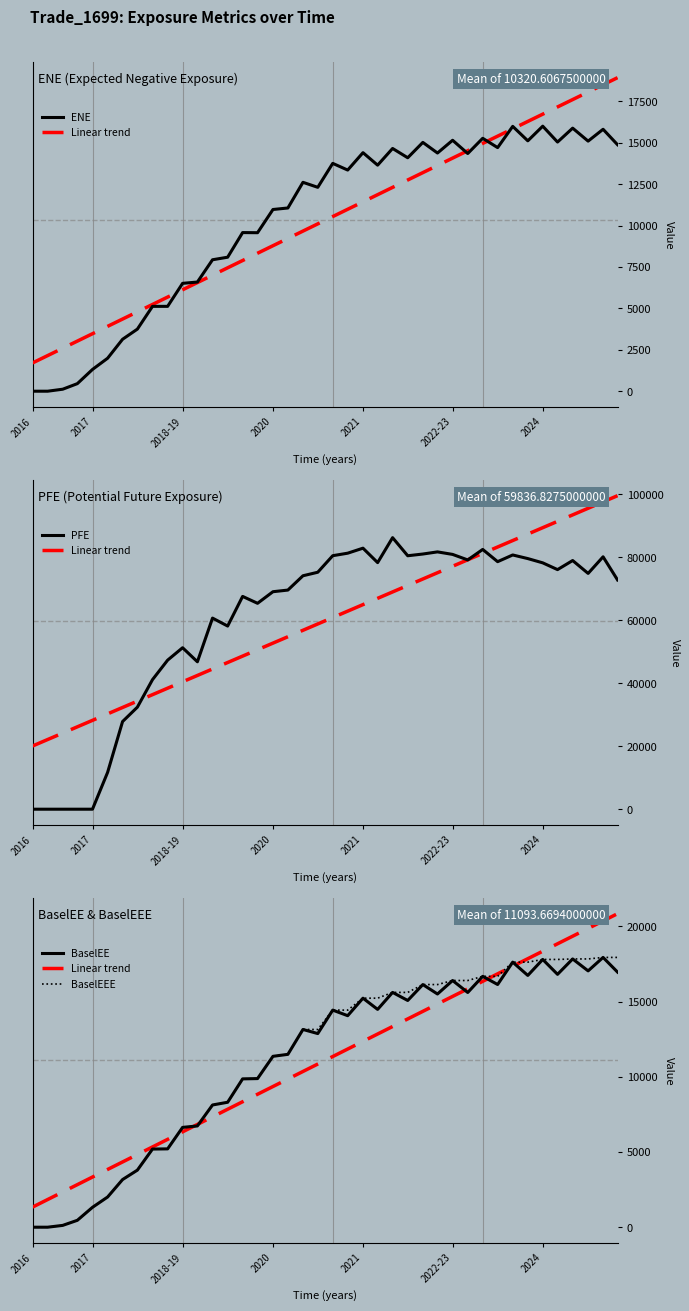

What is the total value across all series at 2017?

1838.9